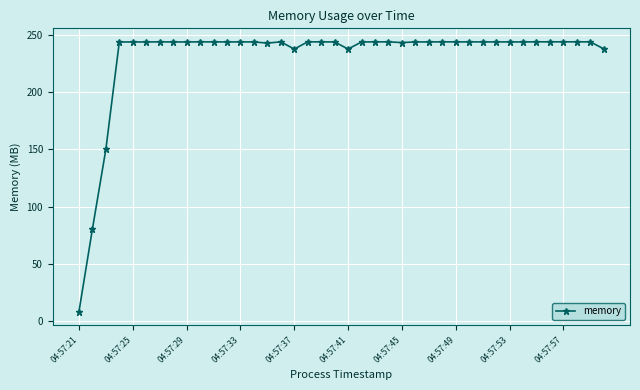

What is the smallest value displayed?

8.4